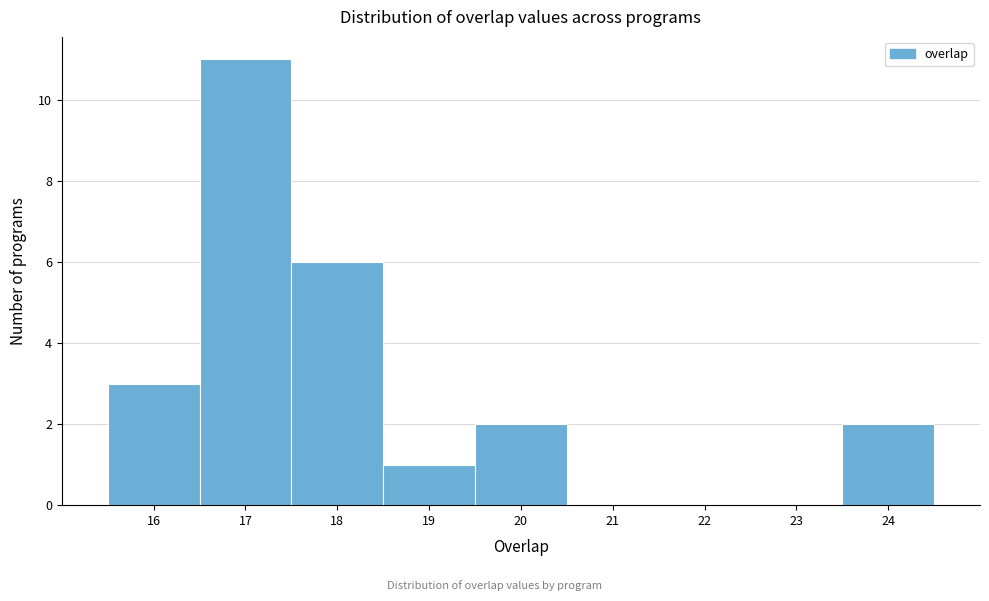

How tall is the bar that spans 23.5 to 24.5 on the x-axis? The values are not printed on the chart, so give them approximately, as read against the axis.

2